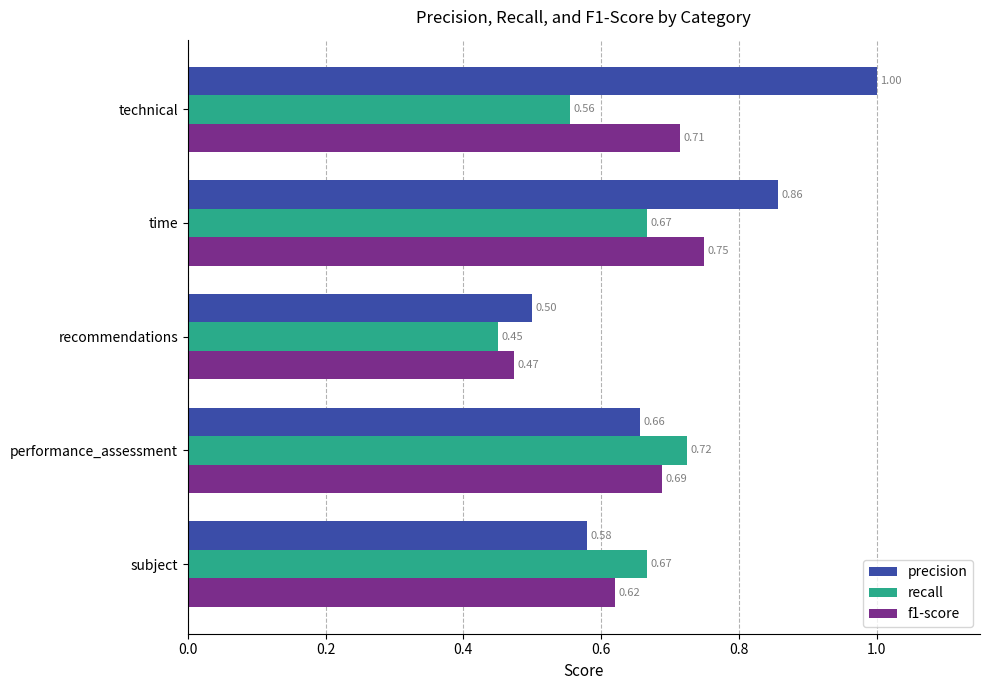

List the series in order of their overall mean, highest first.

precision, f1-score, recall